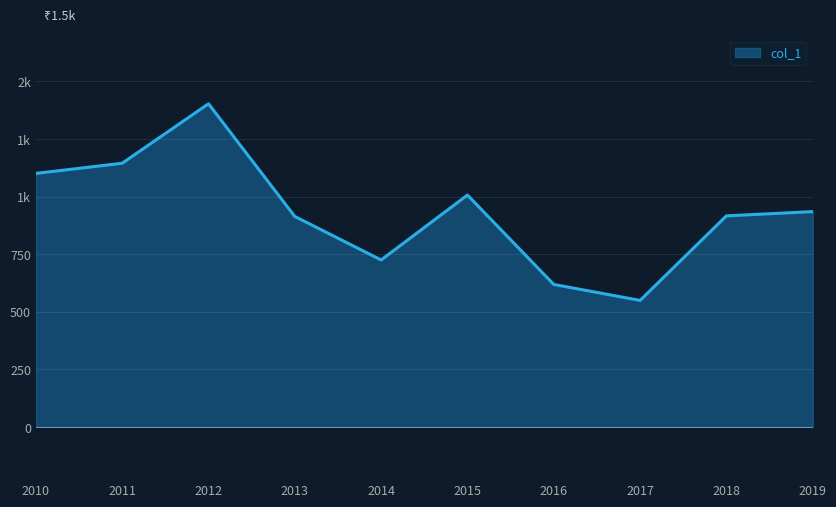

What is the smallest value displayed?

549.0